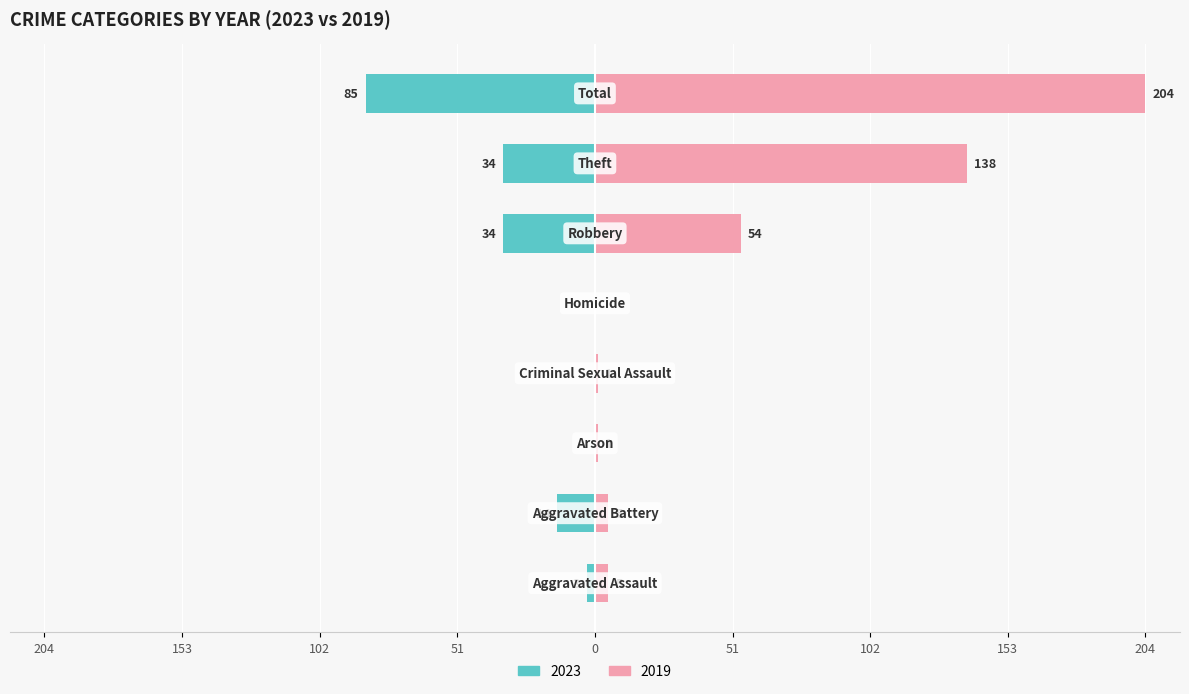

Which has a higher value, Total or Aggravated Assault?

Total